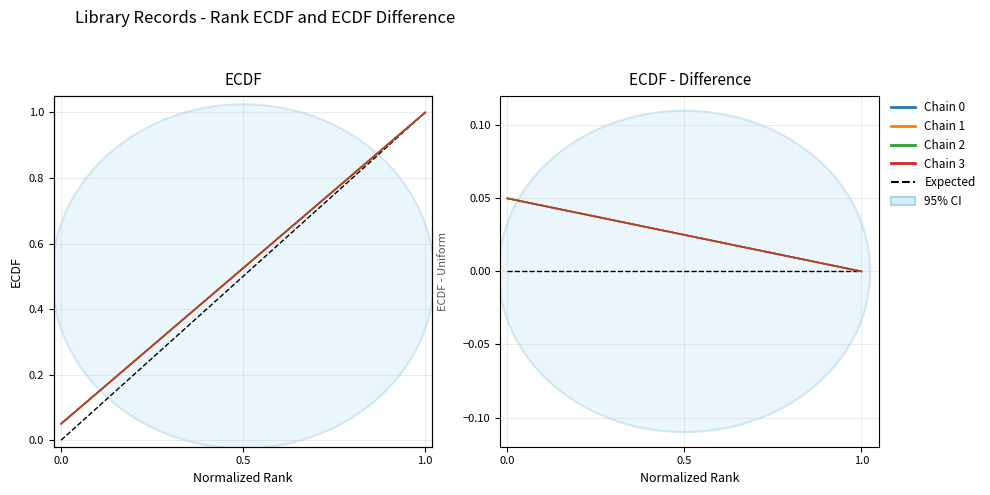

What is the maximum value shown in the chart?

1.0